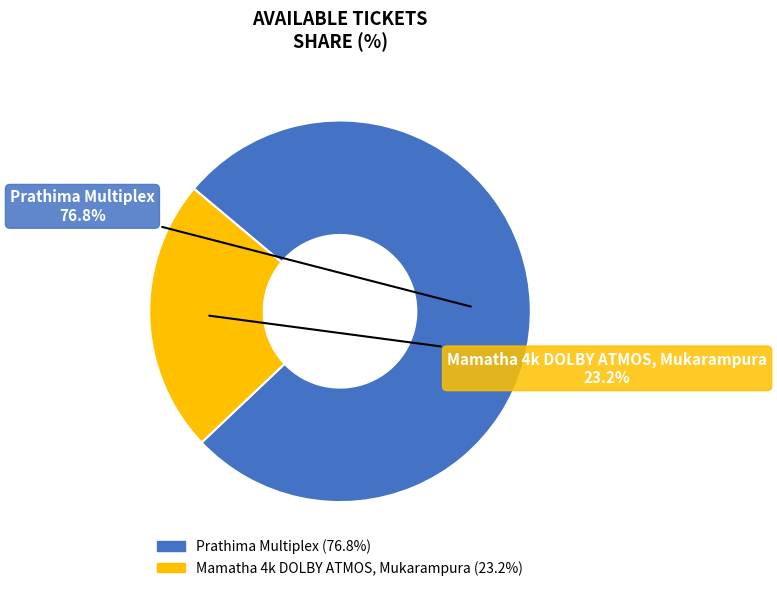

What portion of the pie excludes Prathima Multiplex?

23.2%